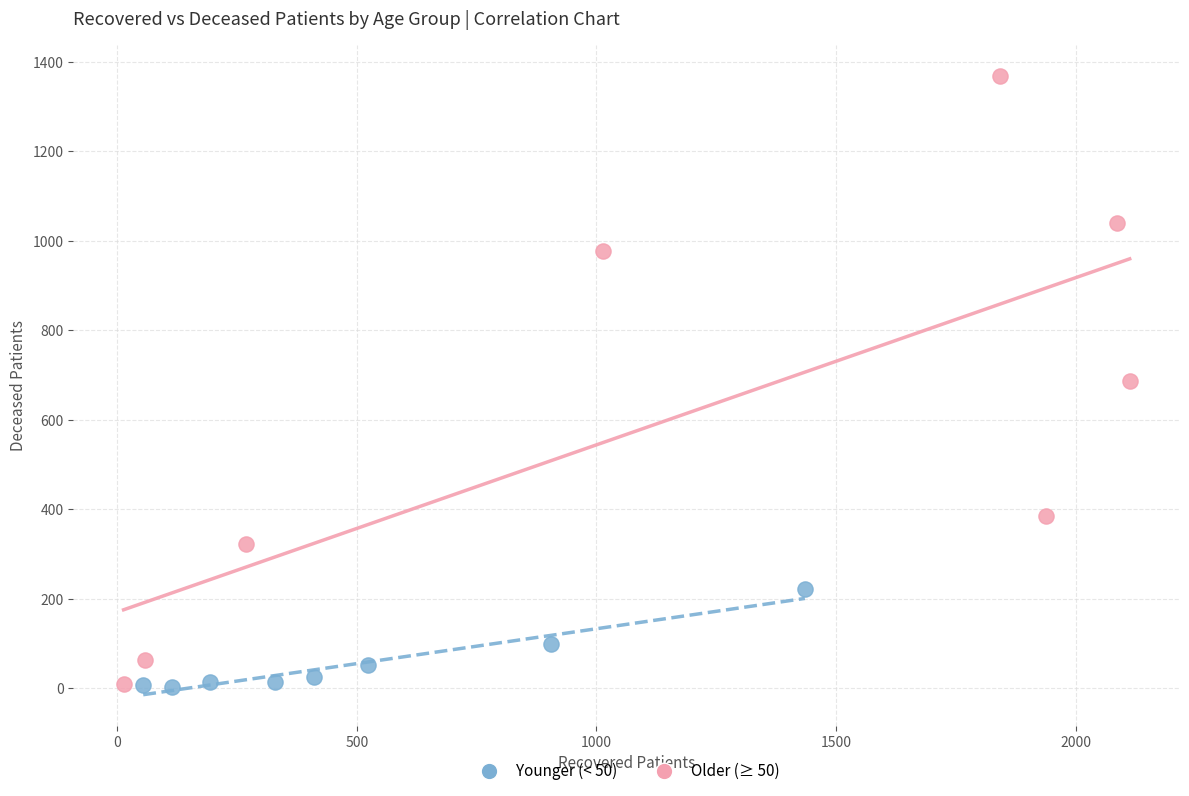

Which series reaches the maximum Y coordinate?

Older (≥ 50)